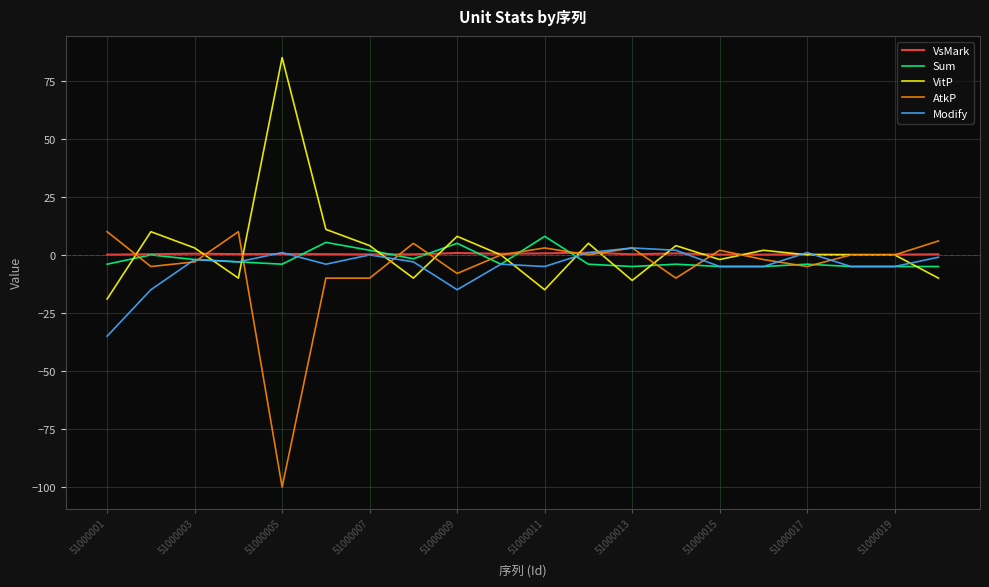

What is the average value of the VitP series?

2.8